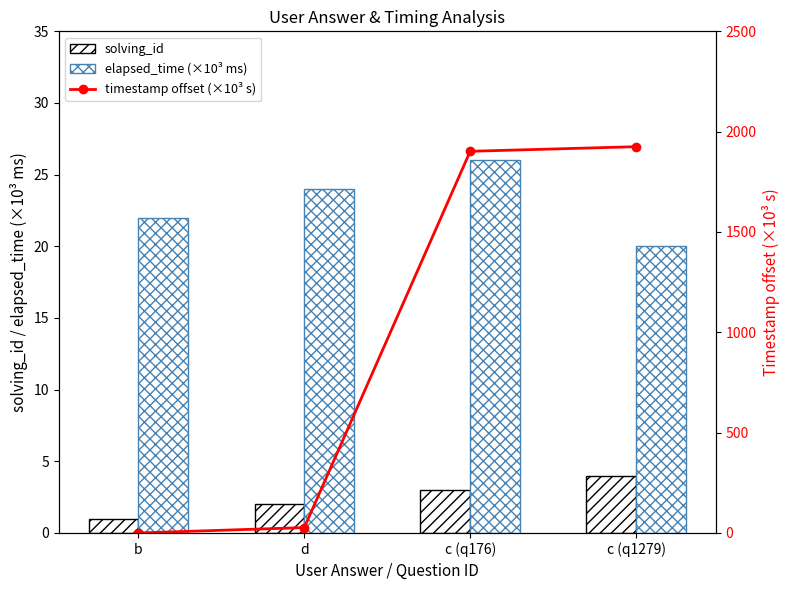

What are all the series names shown in the legend?

solving_id, elapsed_time (×10³ ms), timestamp offset (×10³ s)